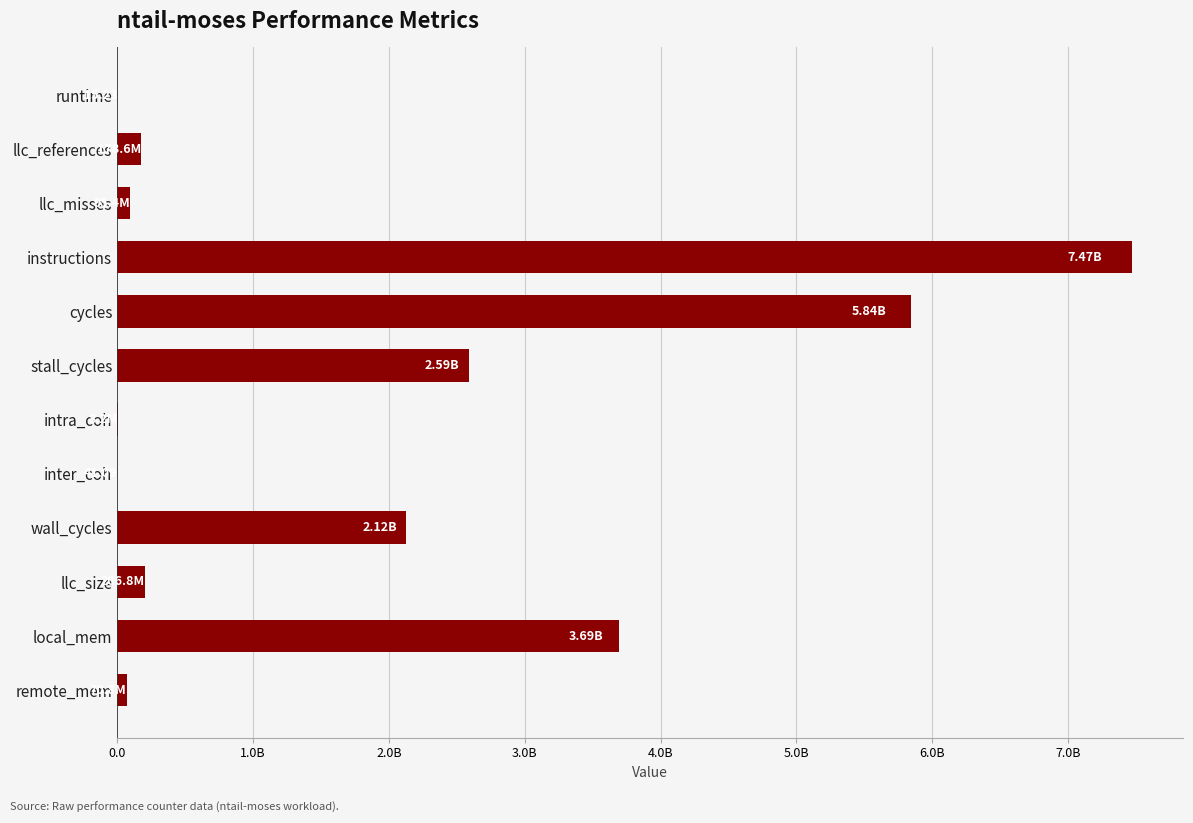

What is the difference between the maximum and second lowest values?

7472344372.8